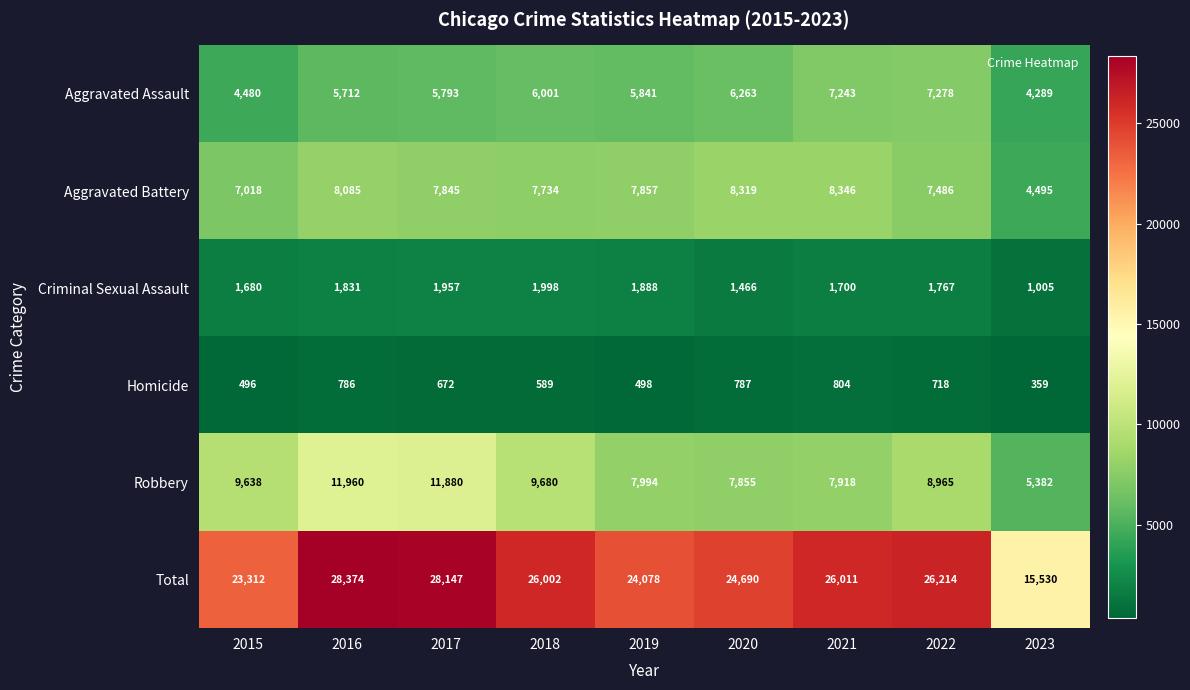

What is the spread (max minus min) of values at 2016?

27588